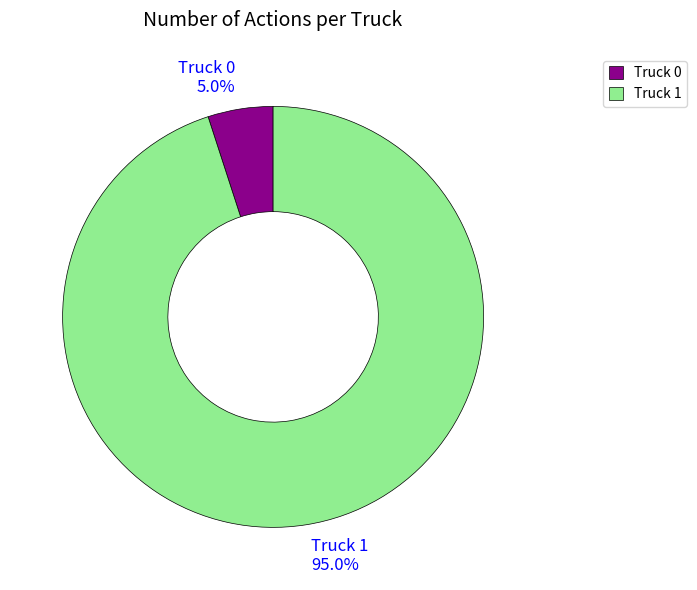

How much of the chart is everything except Truck 0?

95.0%